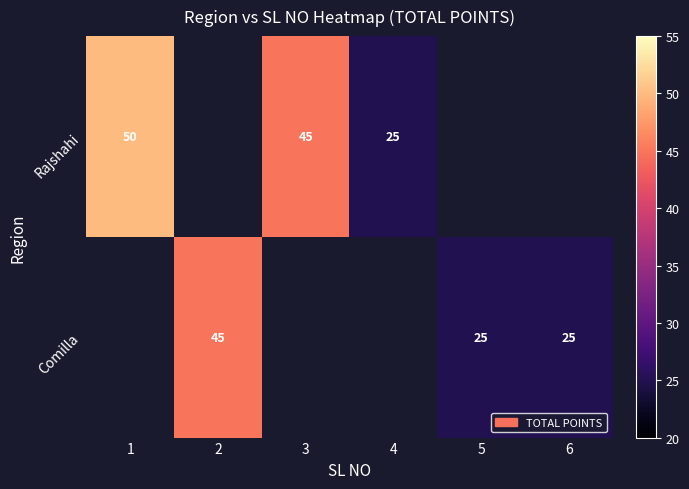

Which label corresponds to the smallest value in the chart?

4